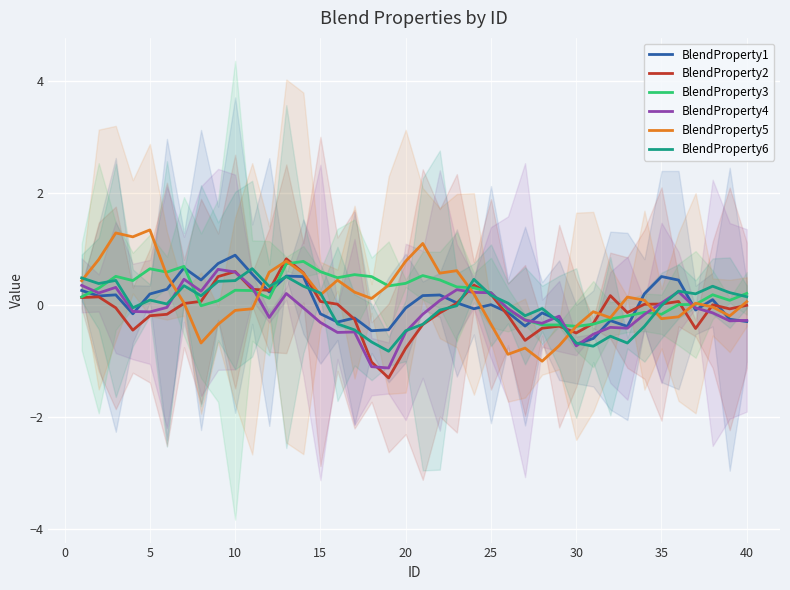

What is the highest value of the BlendProperty1 series?

0.9